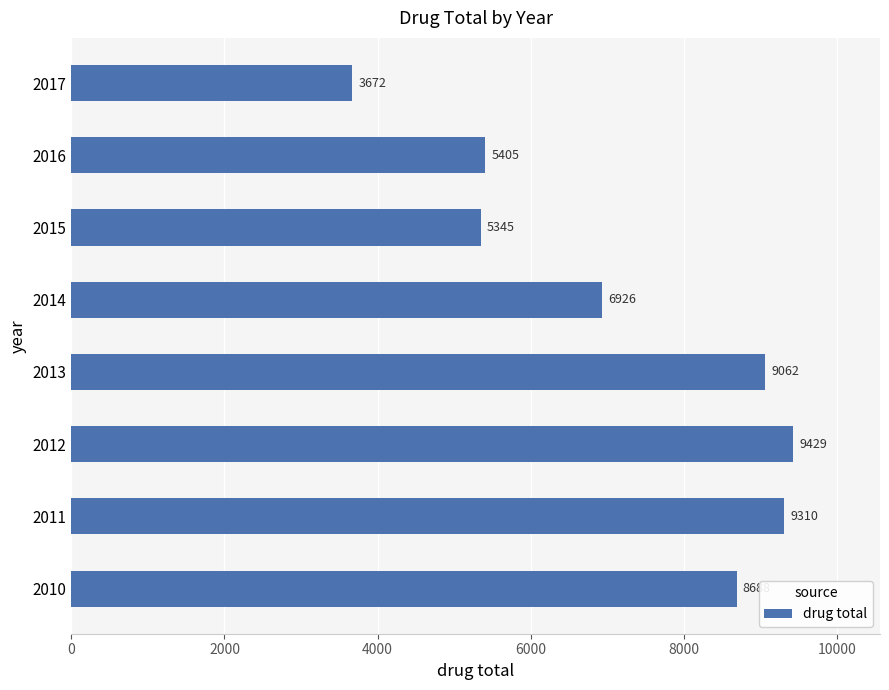

How many distinct data groups are displayed?

1